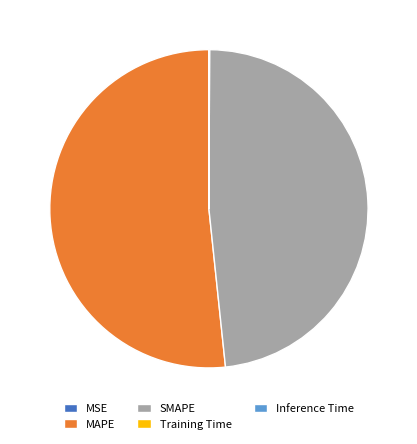

True or false: SMAPE accounts for 37% of the total.

False